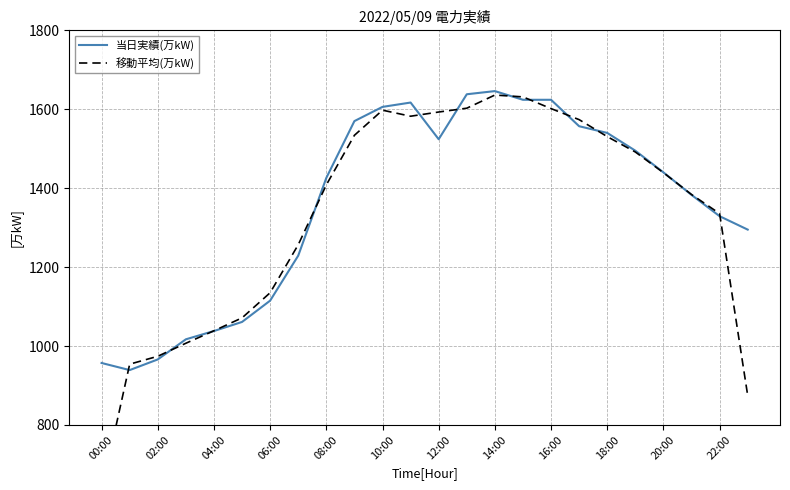

The value of 当日実績(万kW) at 00:00 is 193. True or false?

False